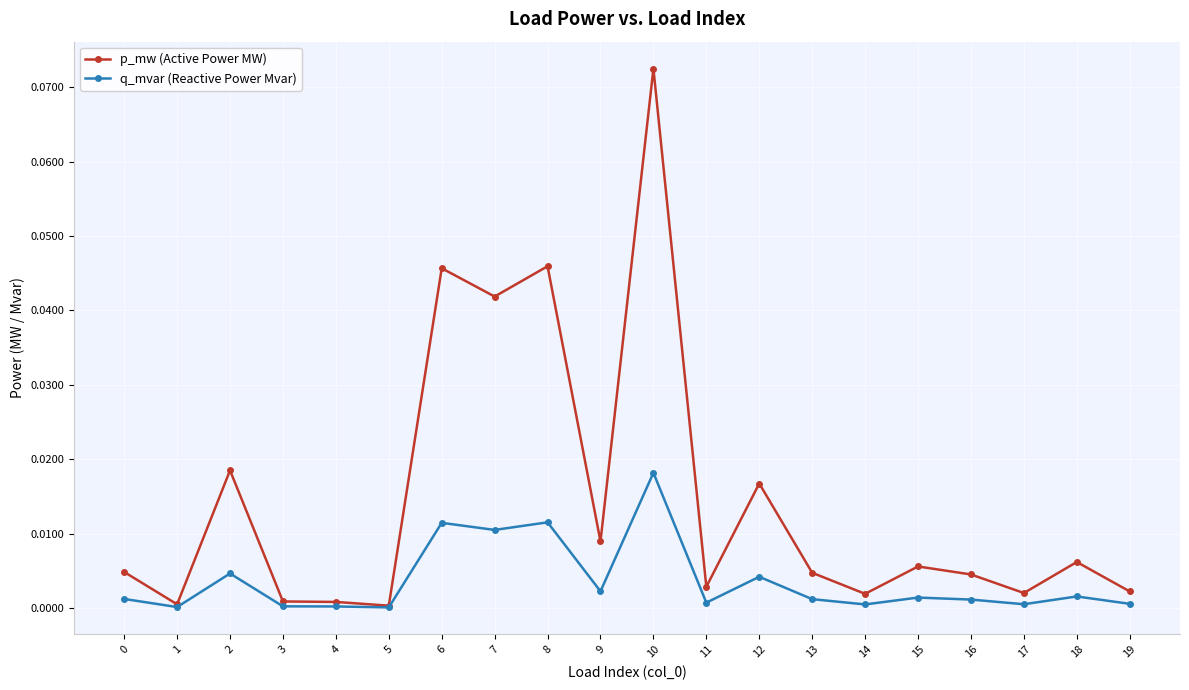

Rank the series at 11 from lowest to highest value.

q_mvar (Reactive Power Mvar), p_mw (Active Power MW)